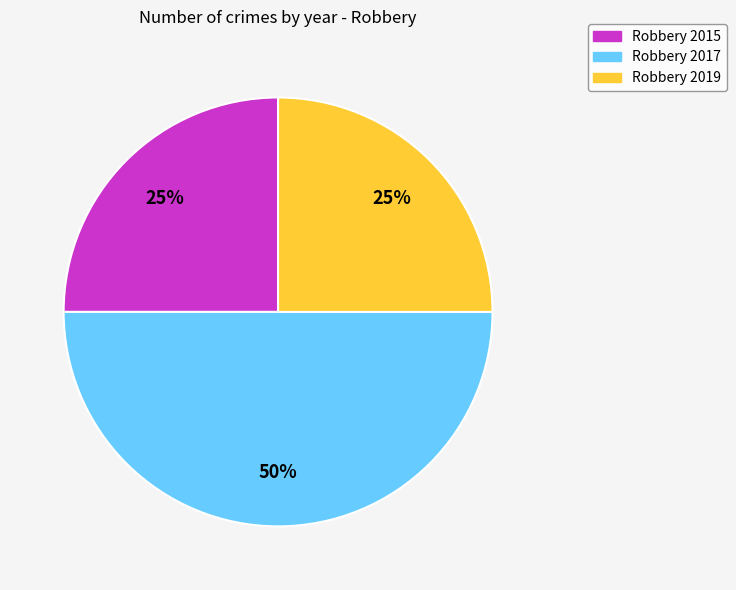

To the nearest percent, what is the combined percentage of Robbery 2017 and Robbery 2015?

75%